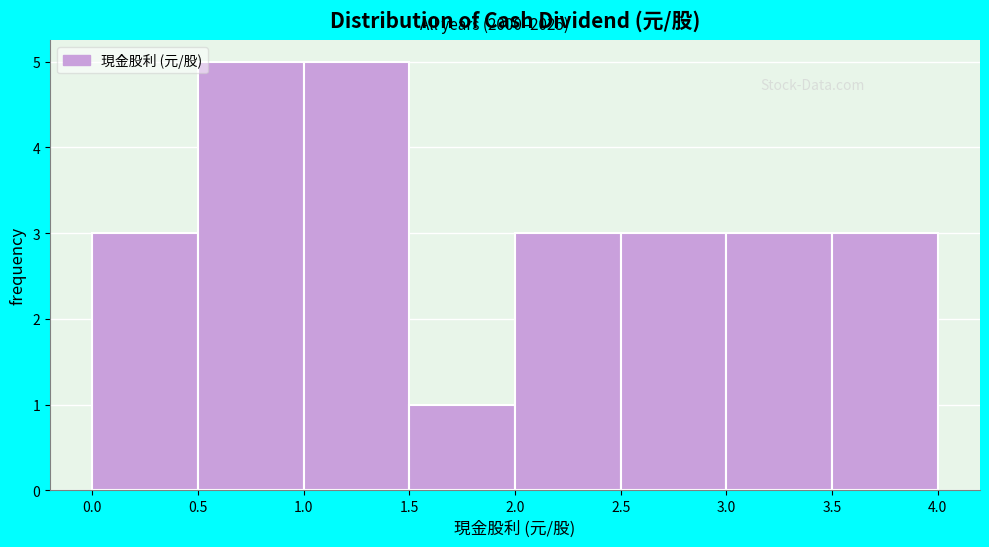

Reading left to right, transcribe this chart: for each bar, give the range it covers on the x-axis and its height. The values are not printed on the chart, so give them approximately, as read against the axis.

0.0 to 0.5: 3
0.5 to 1.0: 5
1.0 to 1.5: 5
1.5 to 2.0: 1
2.0 to 2.5: 3
2.5 to 3.0: 3
3.0 to 3.5: 3
3.5 to 4.0: 3